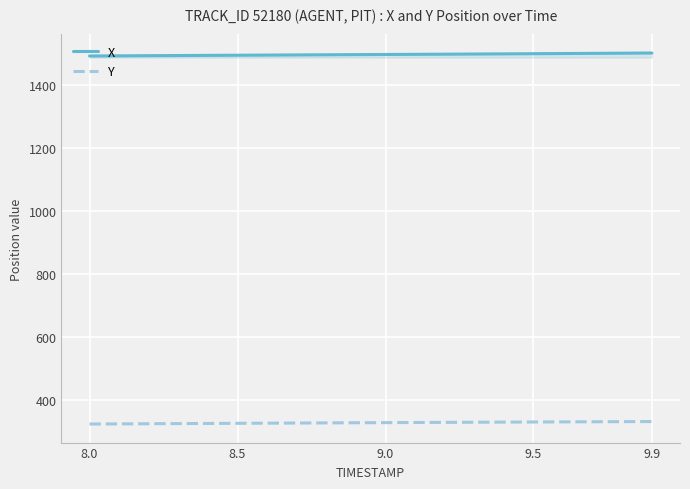

What is the highest value of the Y series?

330.4